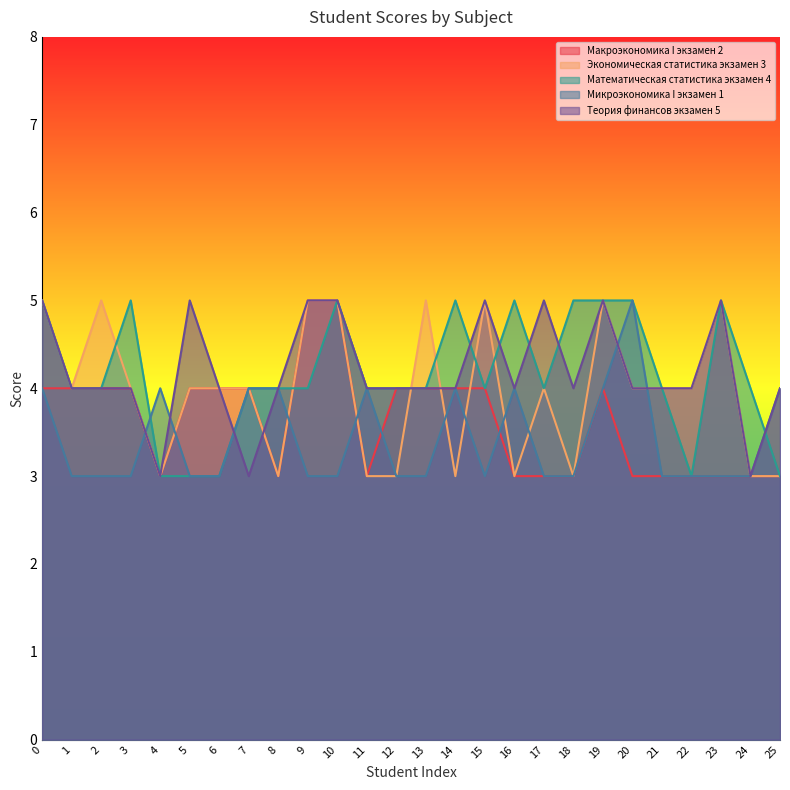

List the labels in order of Микроэкономика I экзамен 1 value, largest first.

20, 0, 4, 7, 8, 11, 14, 16, 19, 25, 1, 2, 3, 5, 6, 9, 10, 12, 13, 15, 17, 18, 21, 22, 23, 24